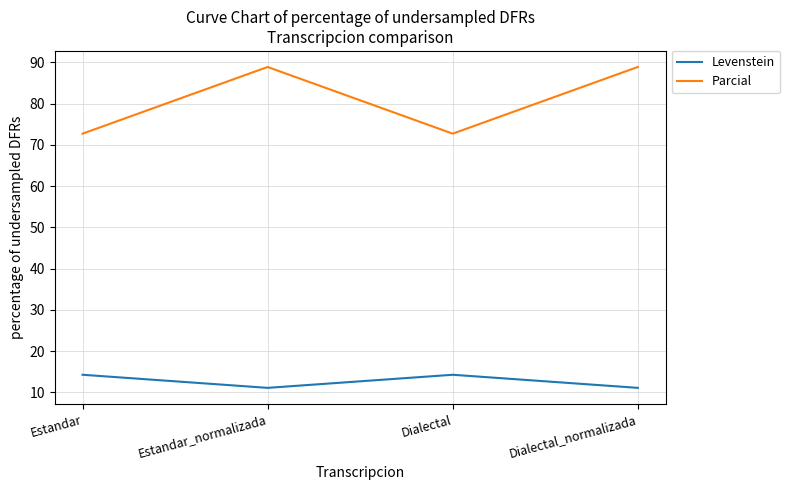

Where does the Levenstein series first go above 14?

Estandar